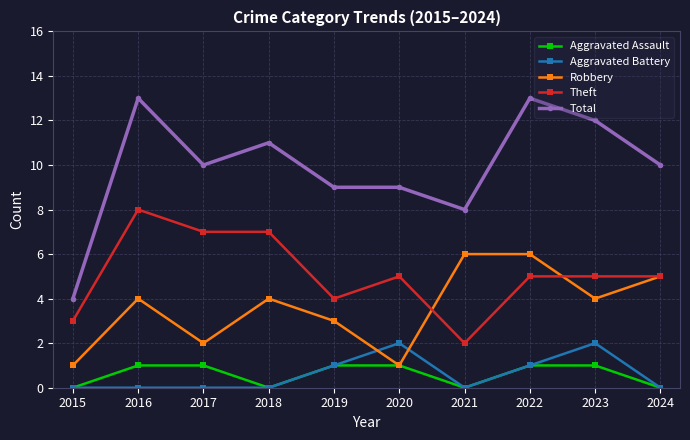

The Theft series shows 5 at 2020. True or false?

True